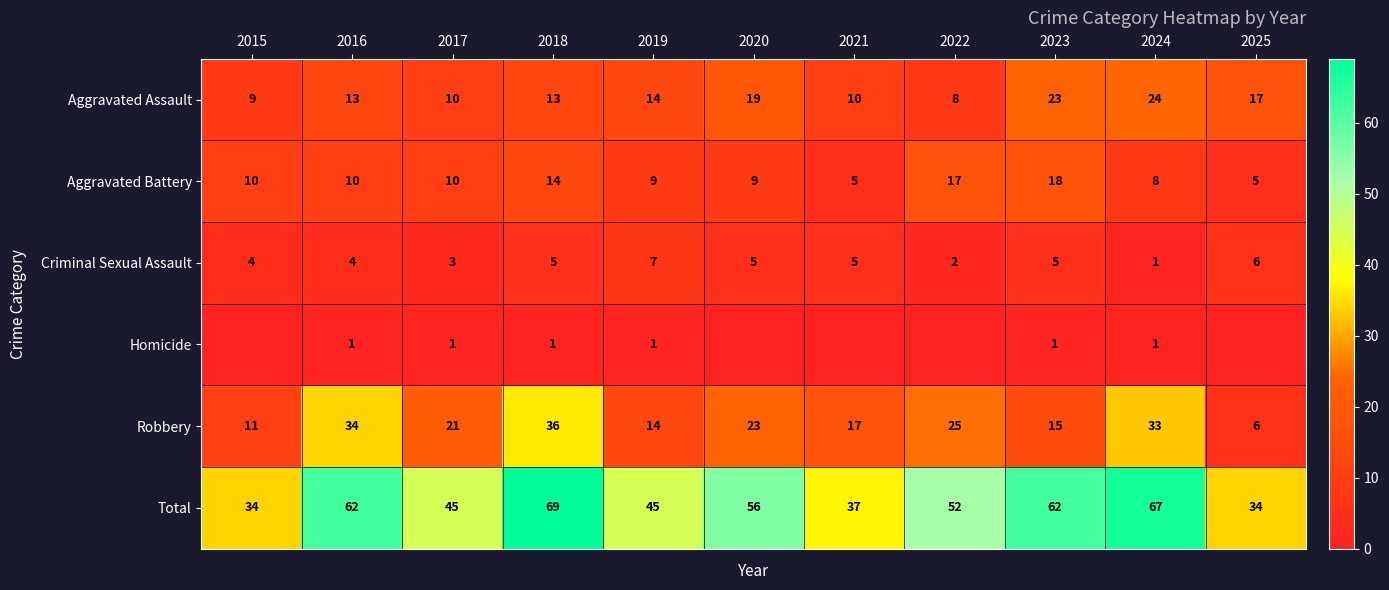

How many series are shown in this chart?

6